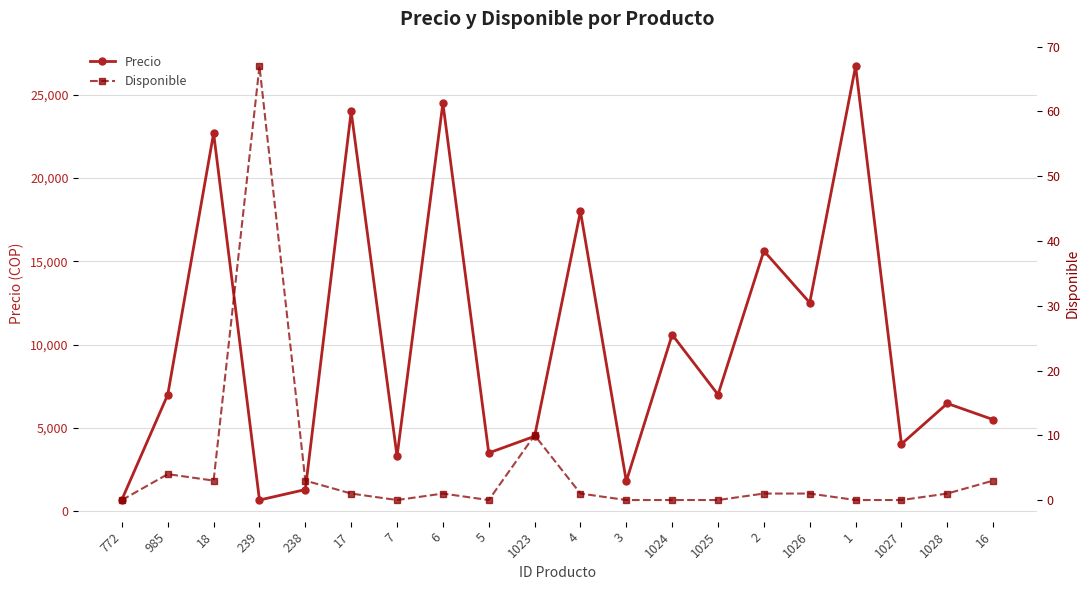

What is the label of the 5th point from the right?

1026